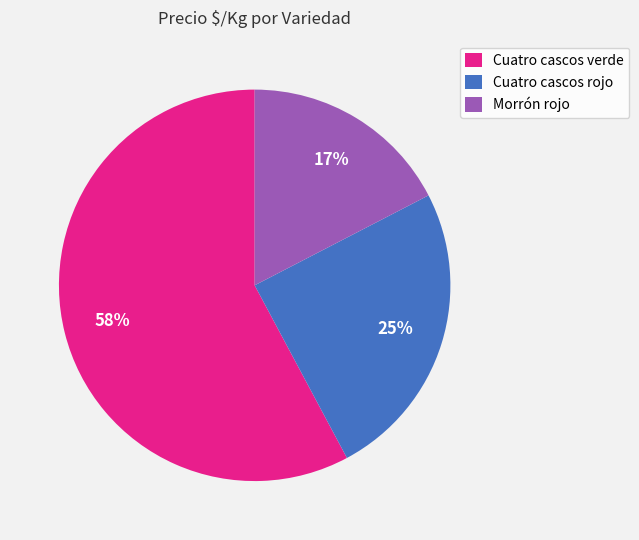

The Cuatro cascos verde slice represents 58% of the pie. True or false?

True